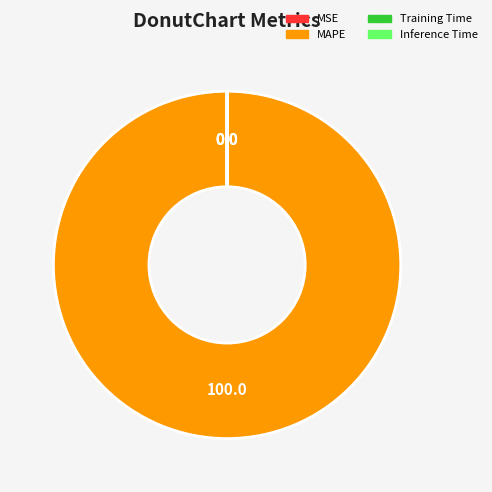

Is there a majority slice in this chart?

Yes